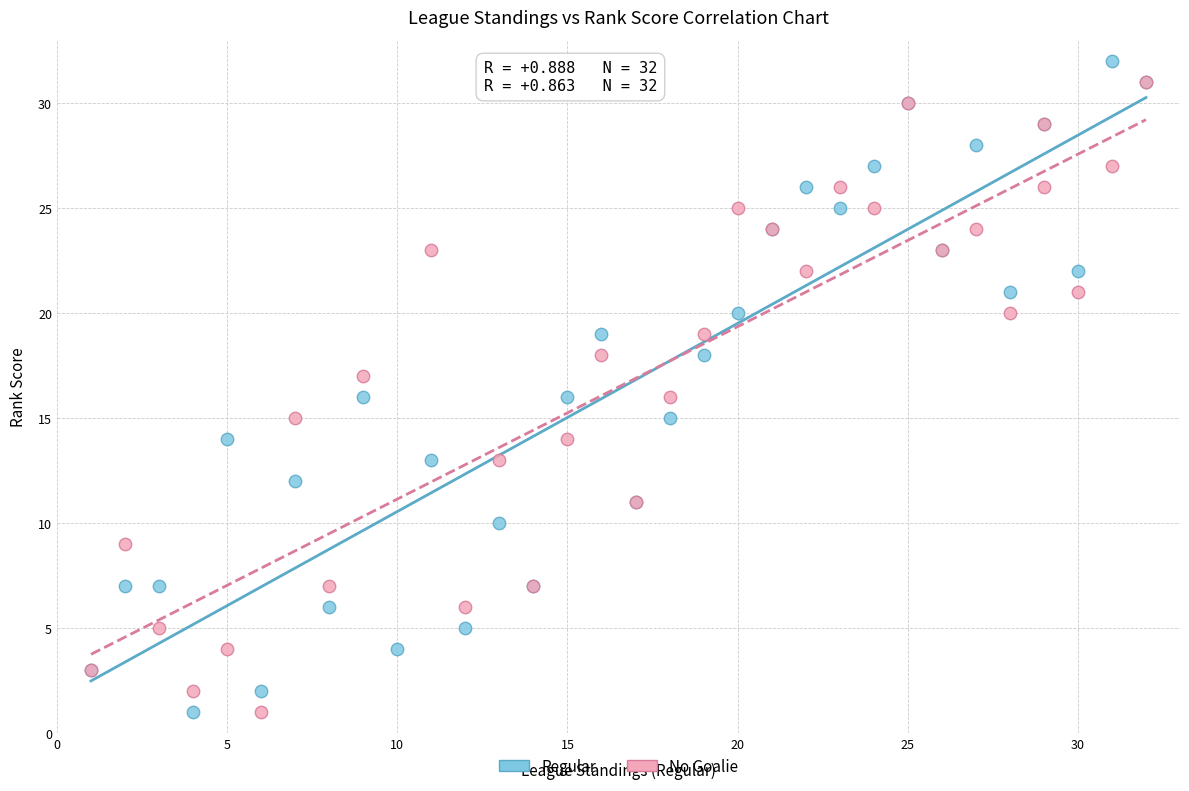

What are all the series names shown in the legend?

Regular, No Goalie